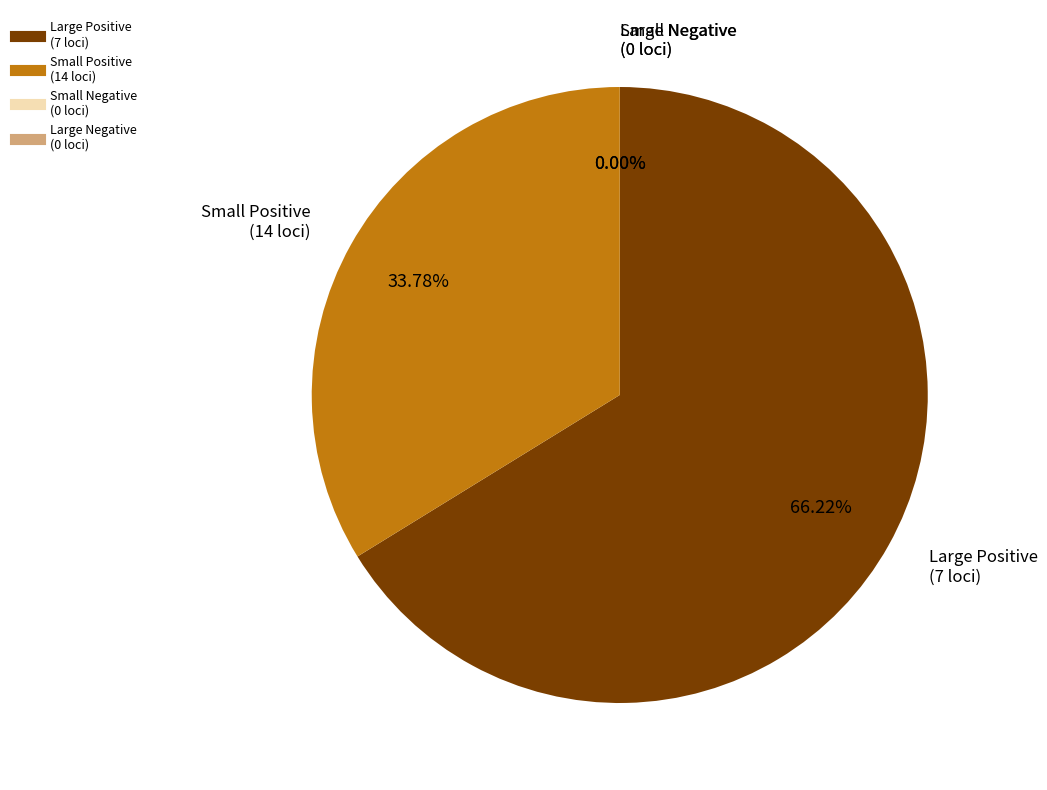

The 989176 slice represents 1% of the pie. True or false?

False